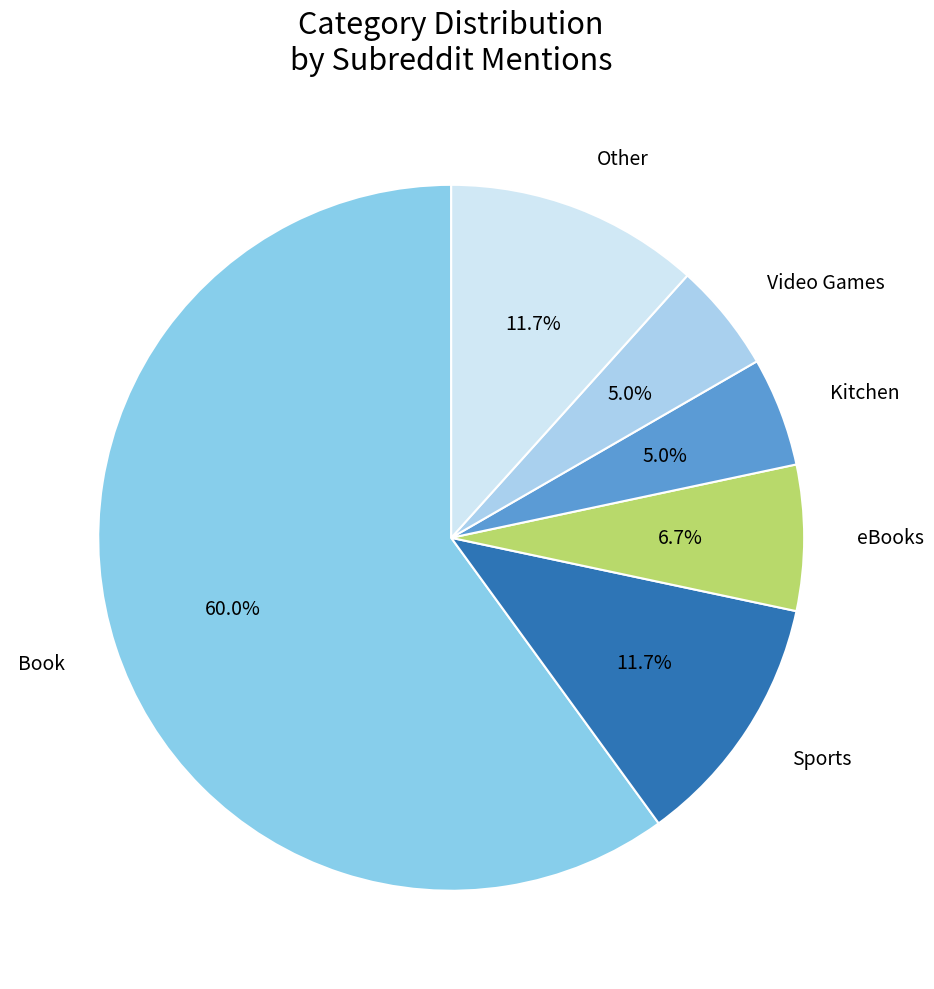

The Video Games slice represents 11% of the pie. True or false?

False